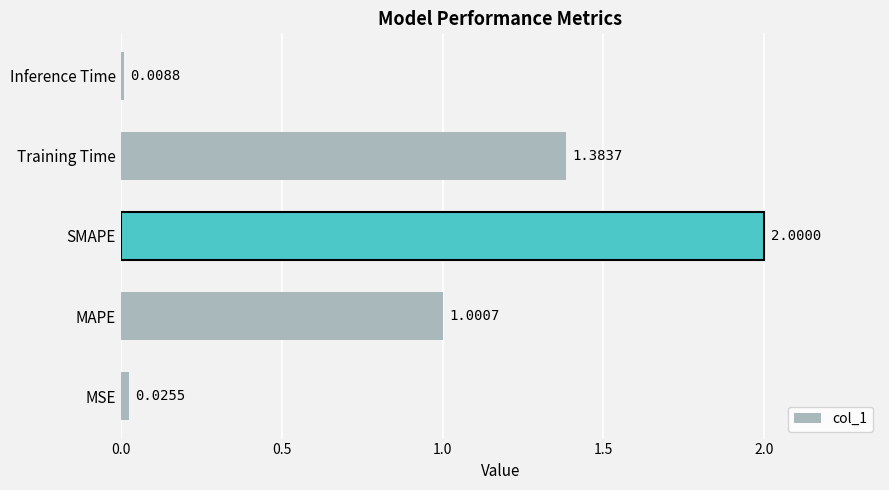

What is the average value?

0.9